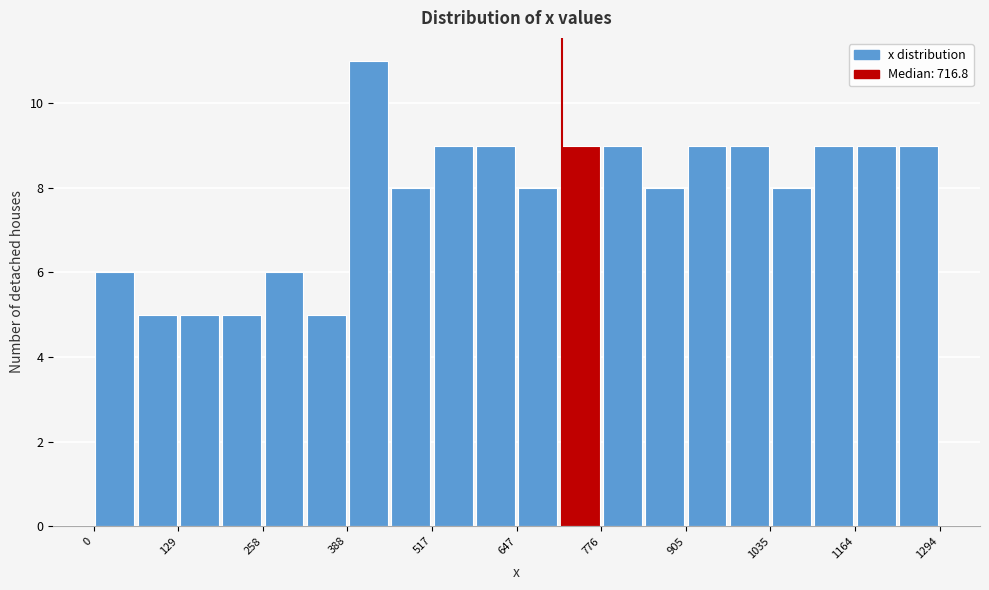

Read against the x-axis, roughly where is the centre of the tallest bar?

420